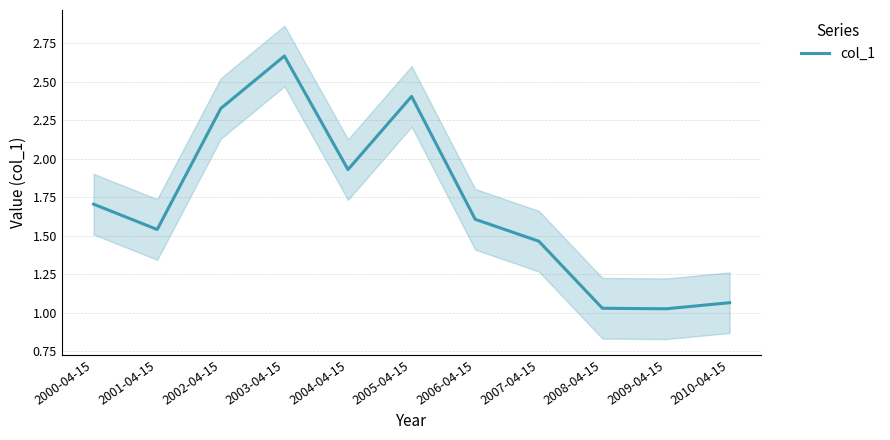

What is the smallest value displayed?

1.0